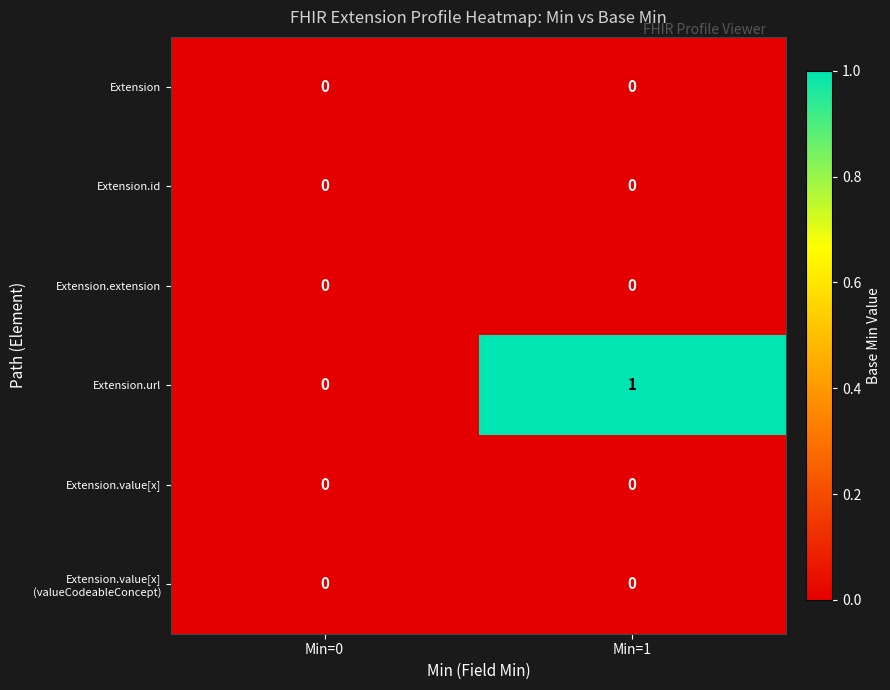

How many series are shown in this chart?

6